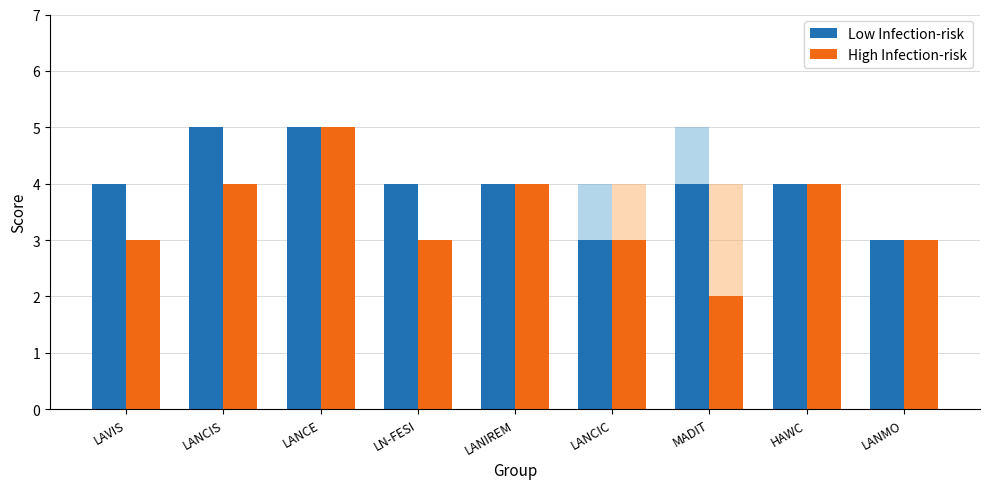

Reading left to right, extract all data points from this chart.

Low Infection-risk: LAVIS=4	LANCIS=5	LANCE=5	LN-FESI=4	LANIREM=4	LANCIC=3	MADIT=4	HAWC=4	LANMO=3
High Infection-risk: LAVIS=3	LANCIS=4	LANCE=5	LN-FESI=3	LANIREM=4	LANCIC=3	MADIT=2	HAWC=4	LANMO=3